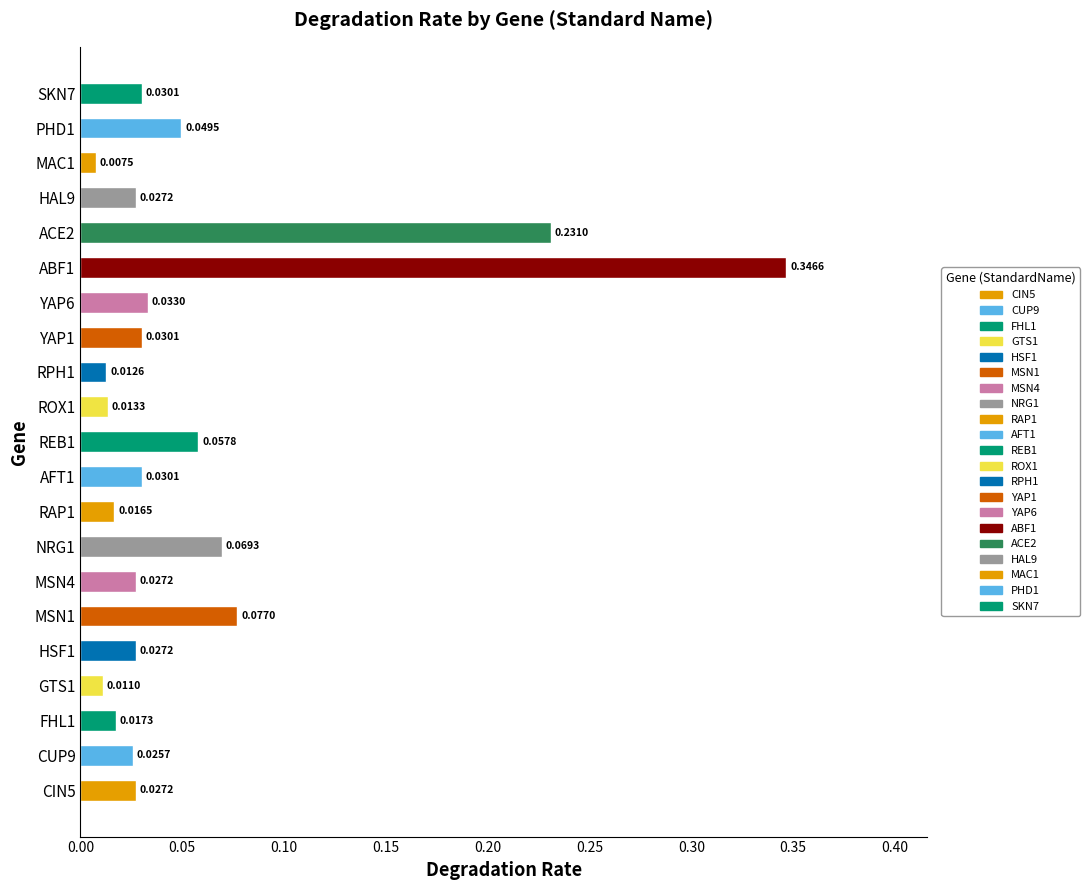

How many bars are there in total?

21